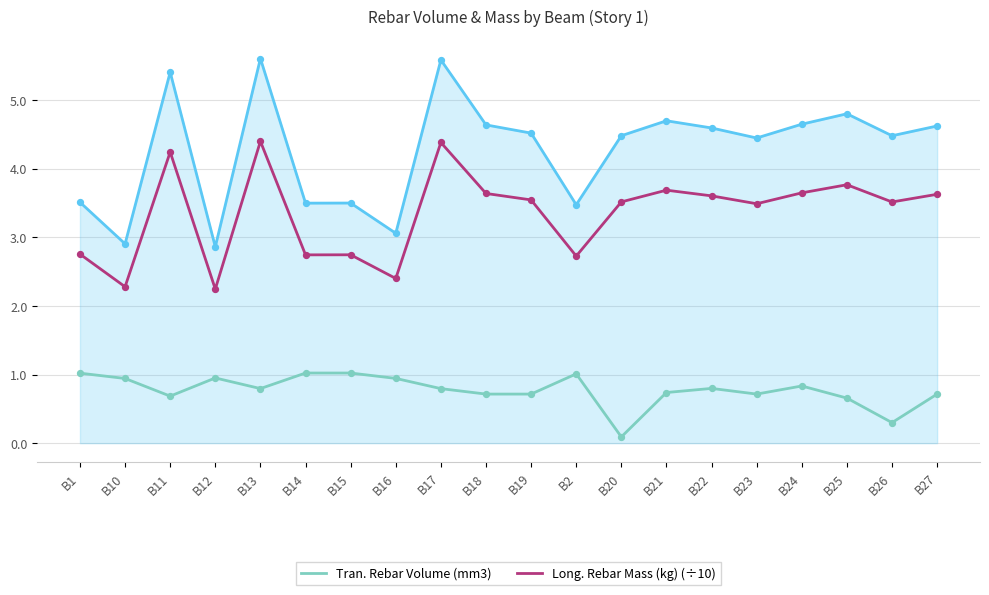

What is the total value across all series at B16?

6.4